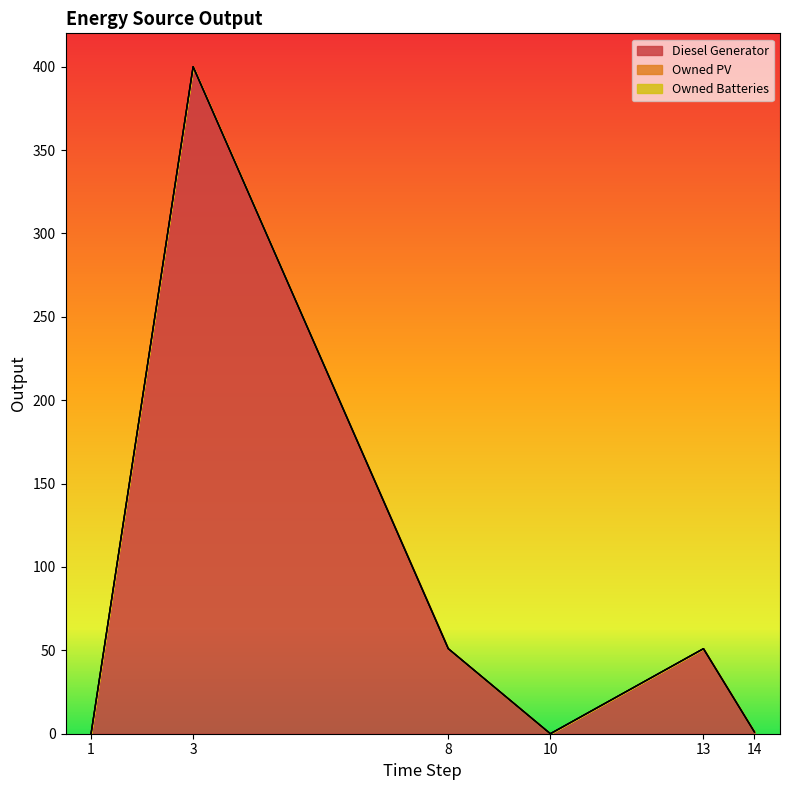

Which series has the largest total across all categories?

Diesel Generator